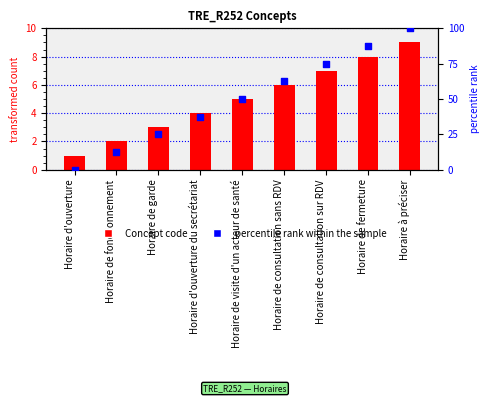

Which series has the widest spread of Y values?

percentile rank within the sample